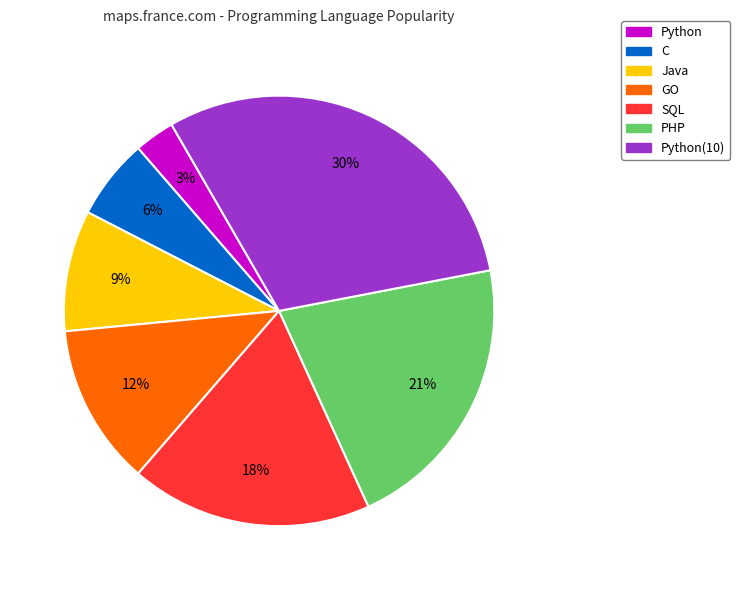

Which slice is the smallest?

Python